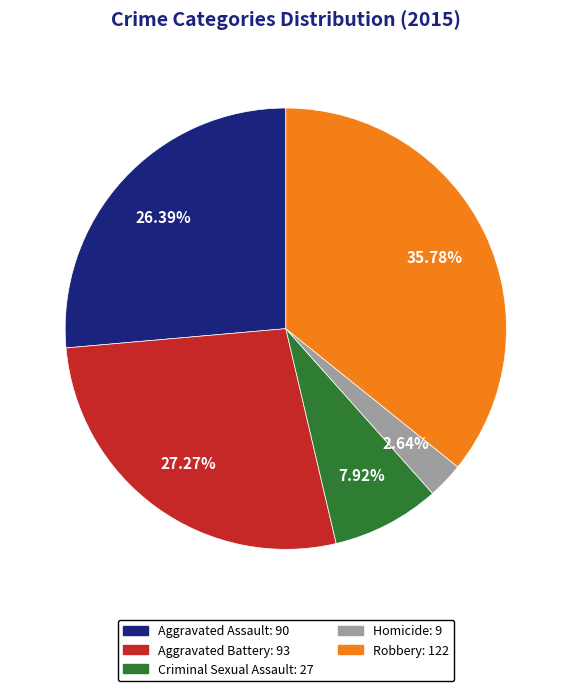

Is Criminal Sexual Assault the majority of the pie?

No